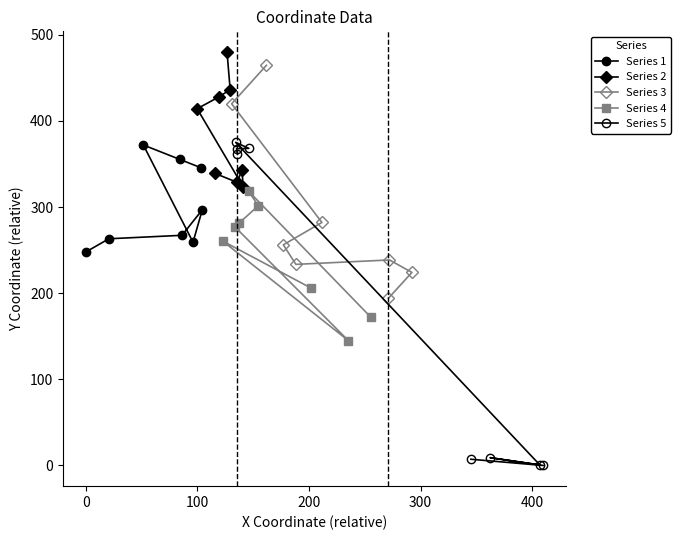

In Series 3, how many points are higher than both neighbors (excluding endpoints)?

1